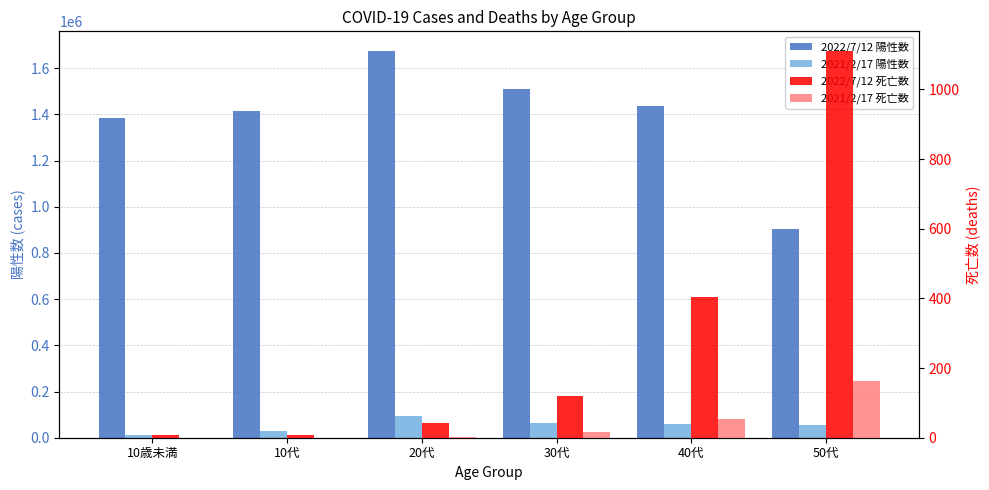

What value does the 2021/2/17 陽性数 series have at 10代?

27520